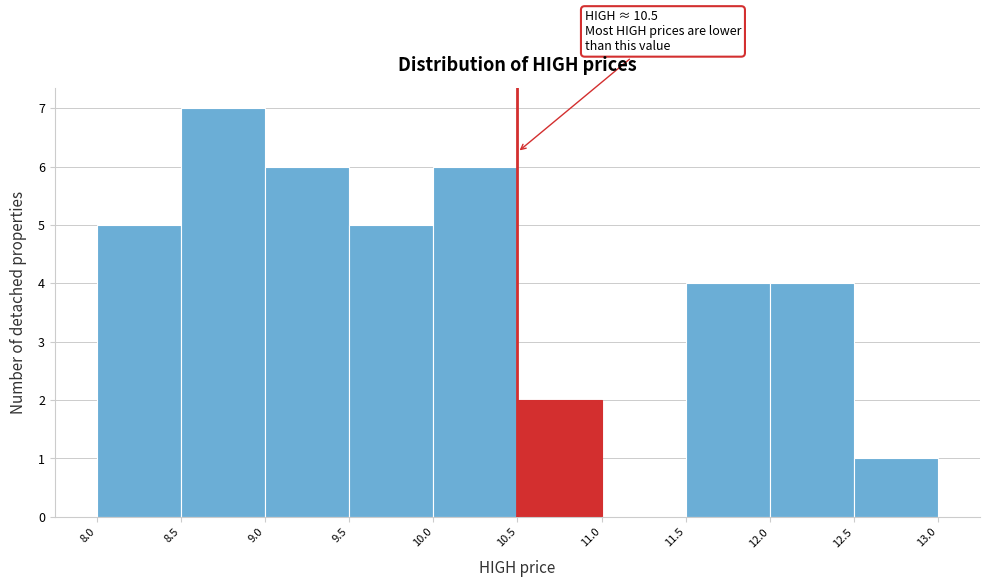

Which range on the x-axis has the tallest bar?

8.5 to 9.0